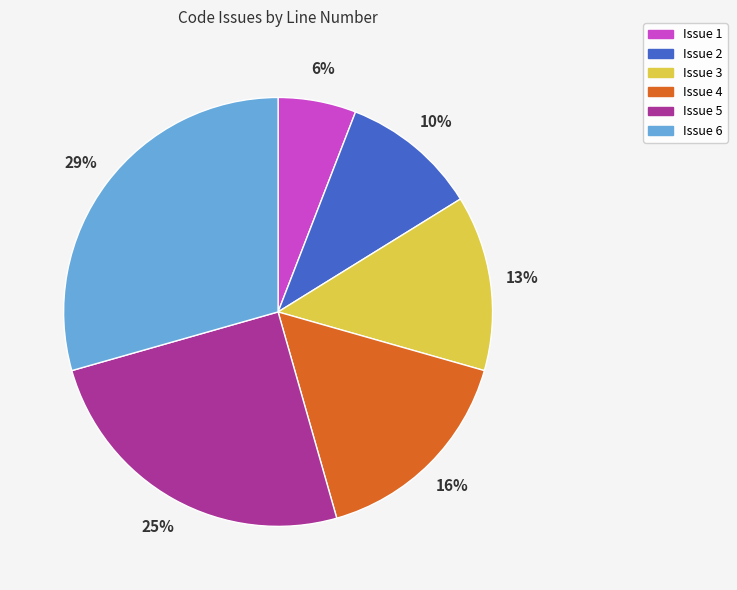

To the nearest percent, what percentage of the pie is Issue 3?

13%